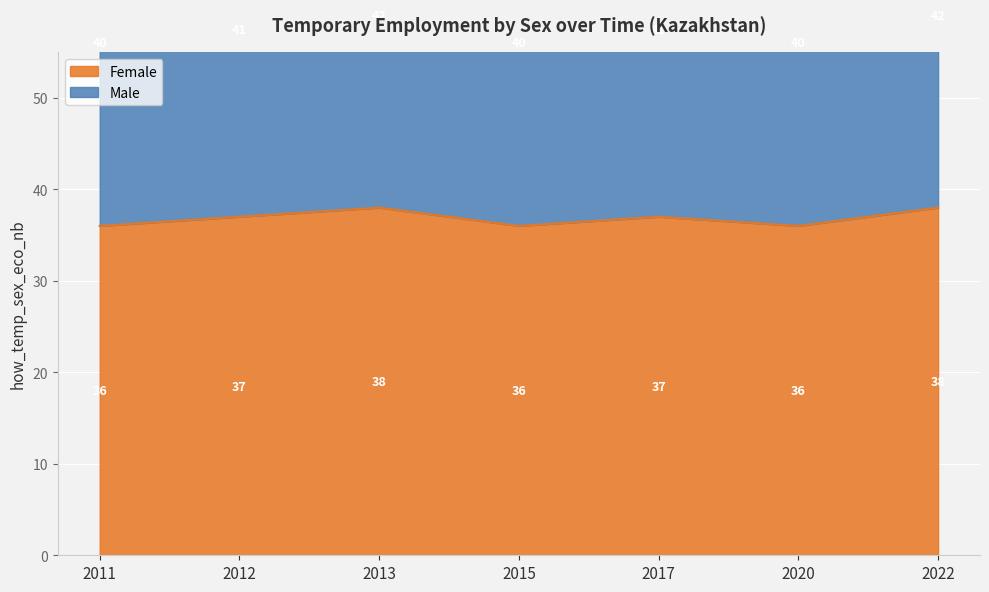

Count the Female values in the range 36 to 38.

7